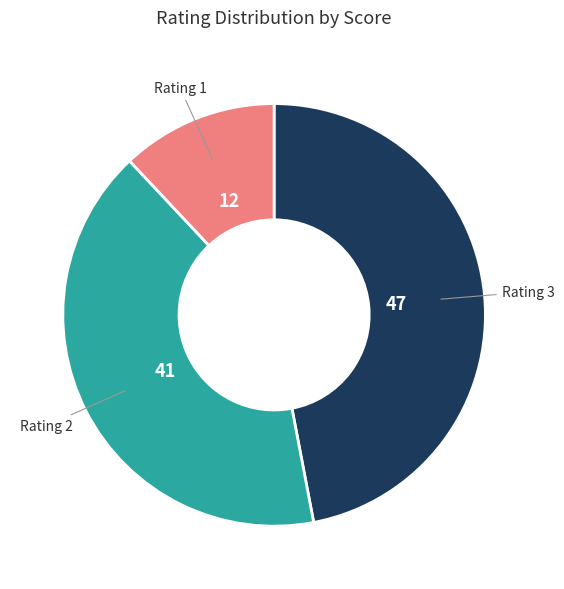

Does any single category account for the majority?

No